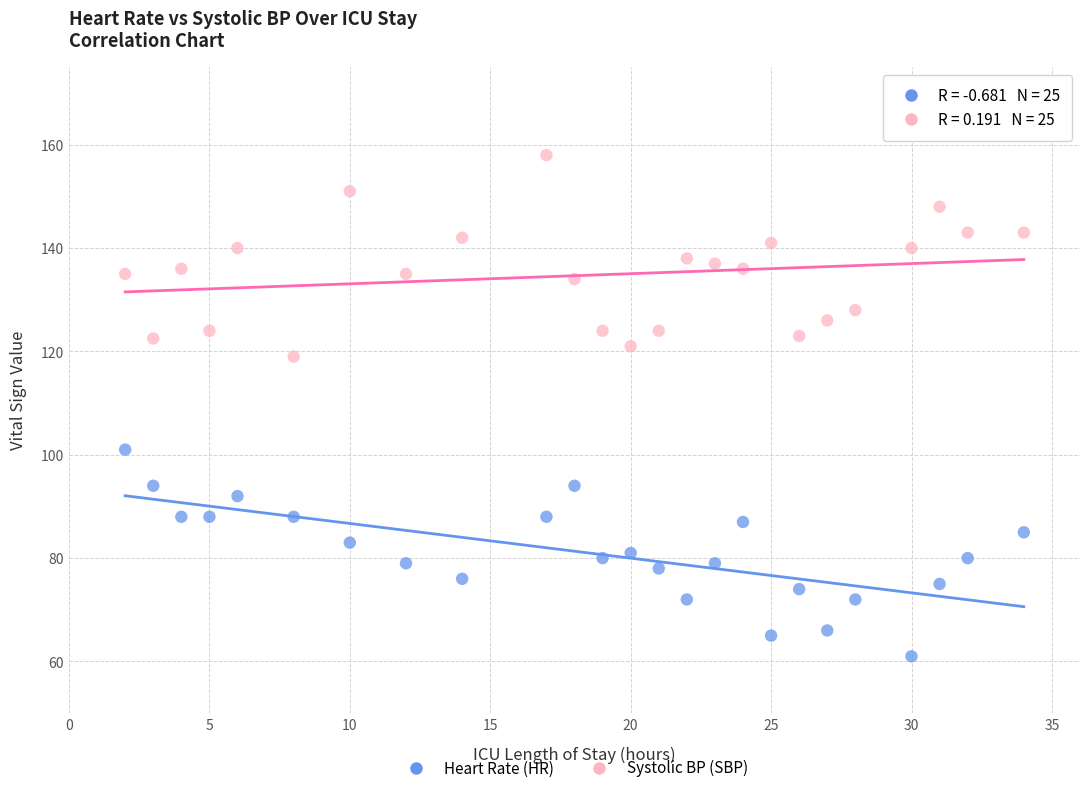

What are all the series names shown in the legend?

Heart Rate (HR), Systolic BP (SBP)